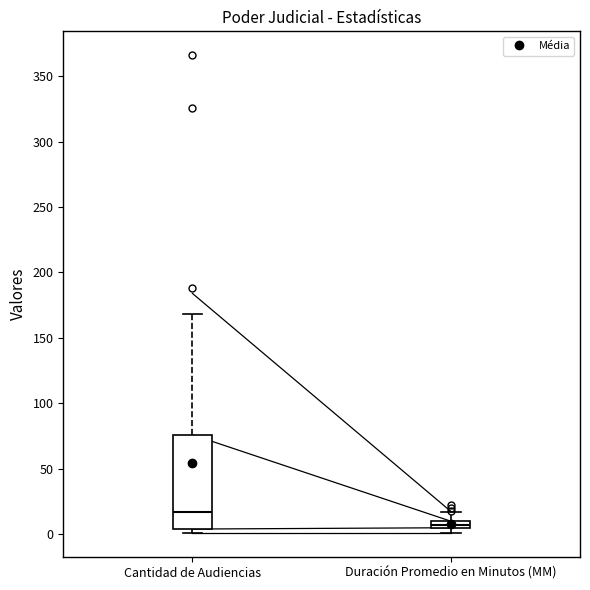

Which box's median line is the highest?

Cantidad de Audiencias